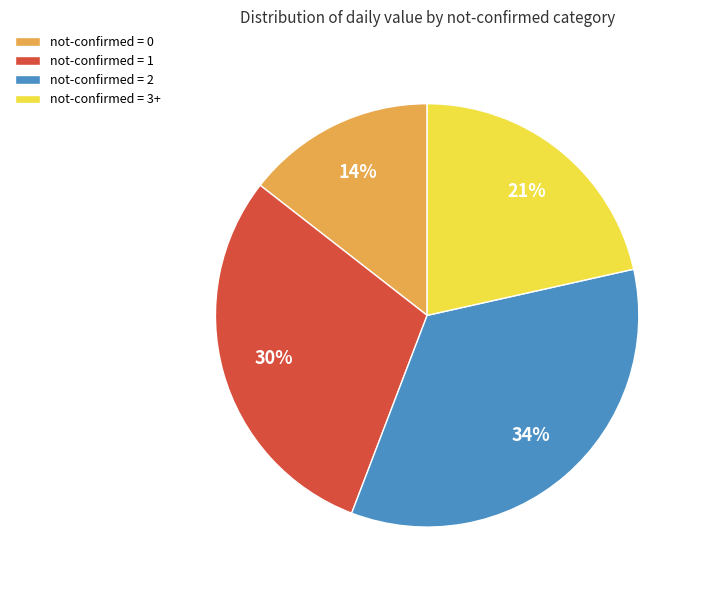

Is not-confirmed = 3+ the majority of the pie?

No